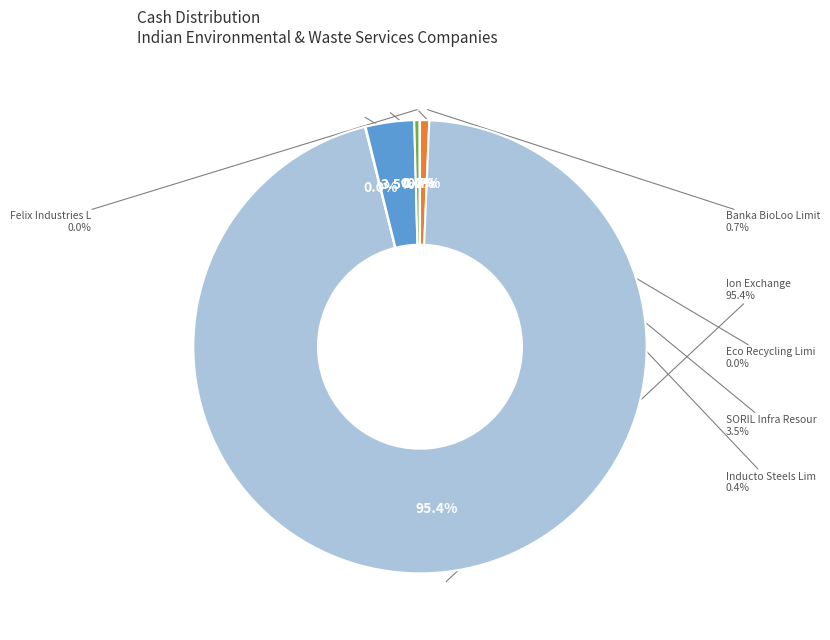

To the nearest percent, what is the difference between the largest and smallest slice percentages?

95%